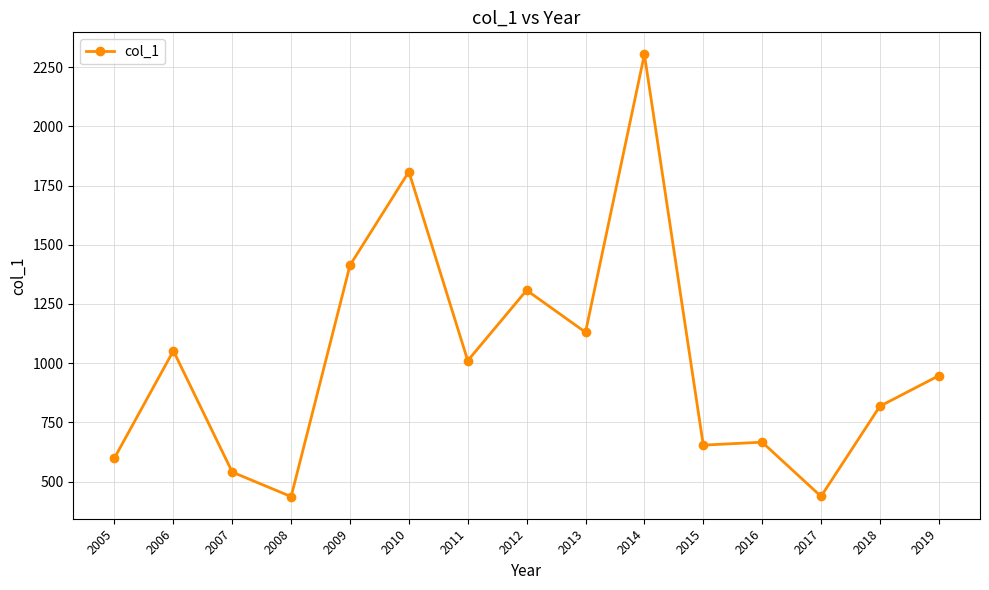

True or false: there are more than 0 points higher than both neighbors.

True